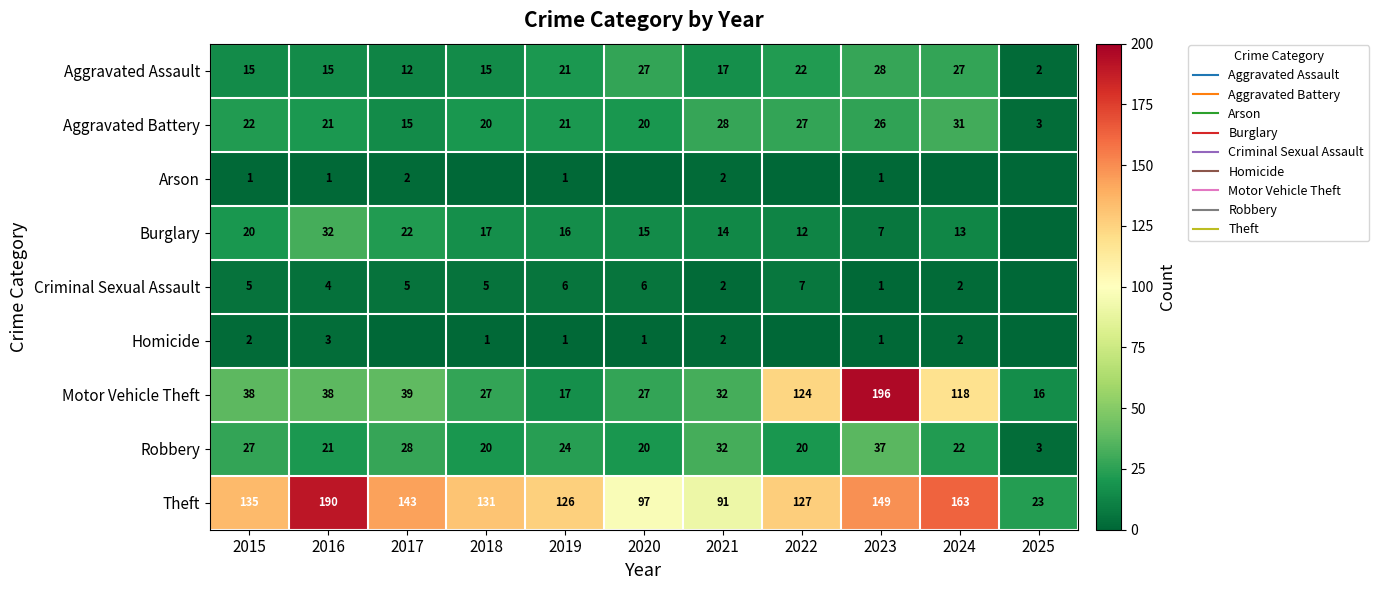

The Motor Vehicle Theft series shows 93 at 2023. True or false?

False